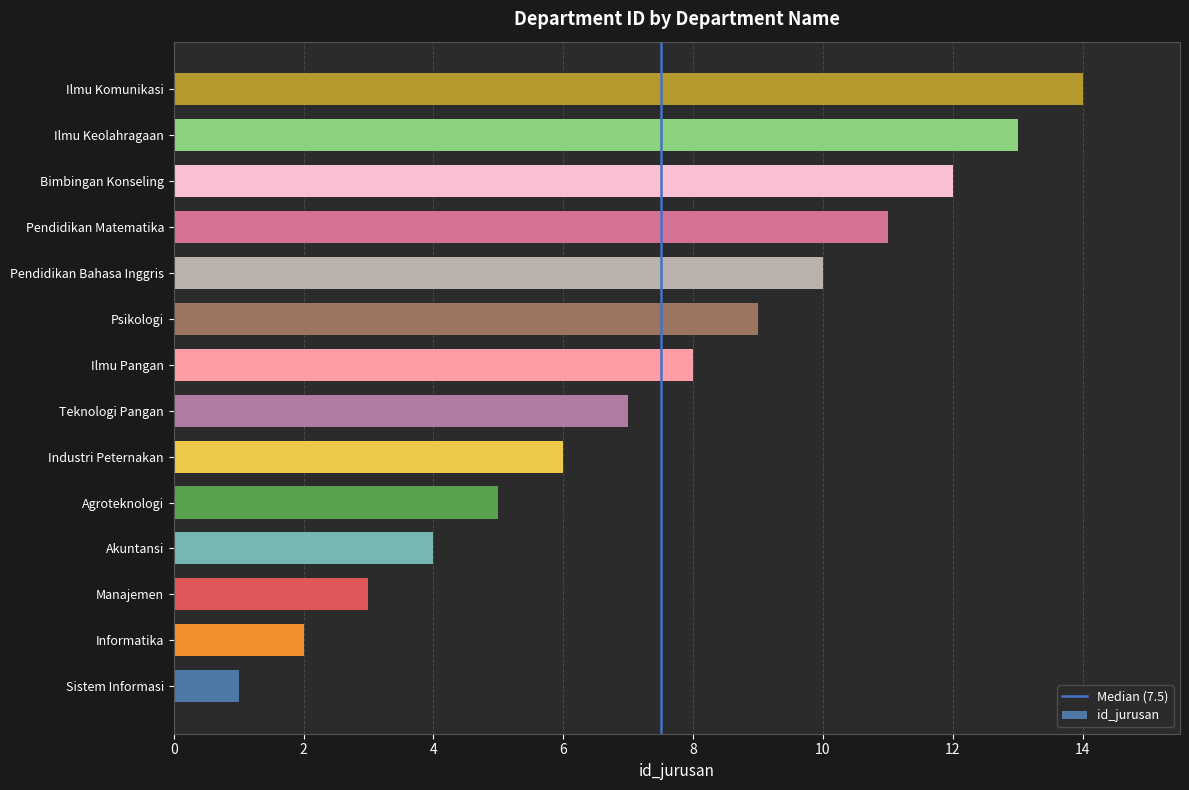

Does the chart contain stacked bars?

No